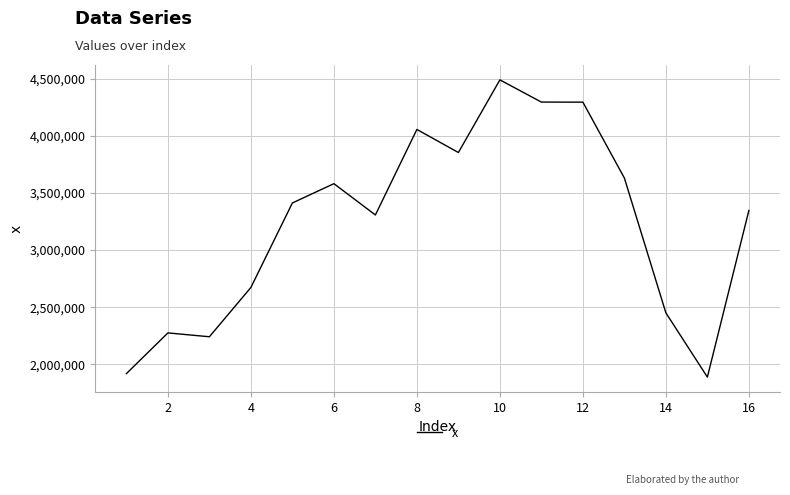

Is this an area chart (filled region under the line)?

No